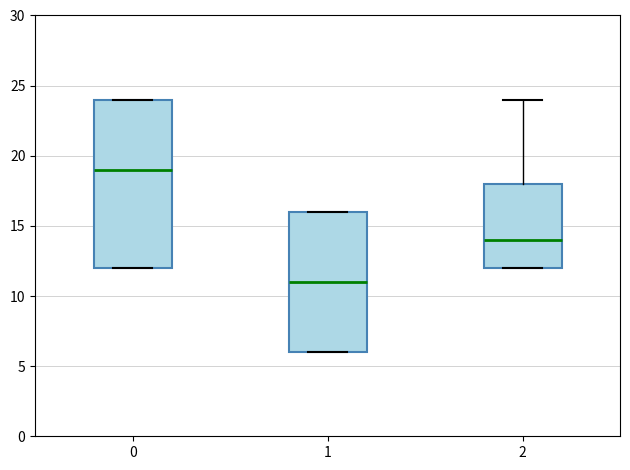

Reading left to right, read every box against the y-axis: the position of its median line, the range the box covers, and the ends of its whiskers. The values are not printed on the chart, so give them approximately, as read against the axis.

0: median 19, box 12 to 24, whiskers 12 to 24
1: median 11, box 6 to 16, whiskers 6 to 16
2: median 14, box 12 to 18, whiskers 12 to 24